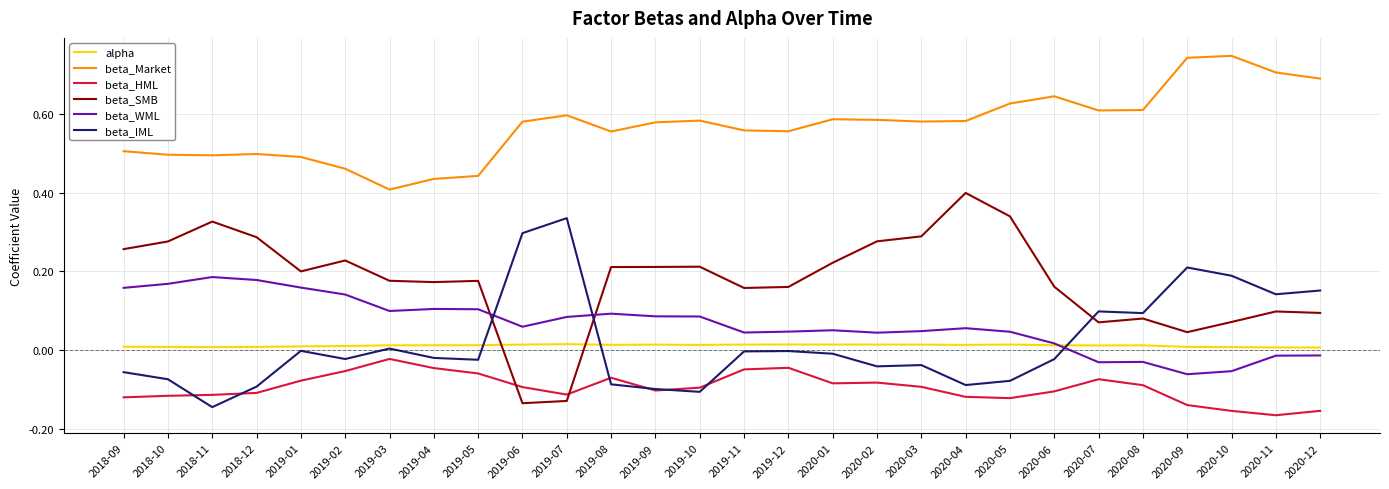

How many lines are shown in the chart?

6